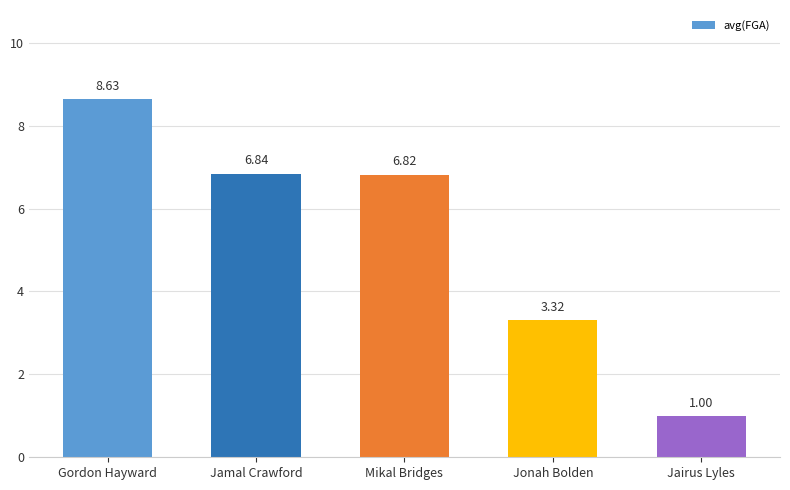

Where is the data nearest to the value 4?

Jonah Bolden